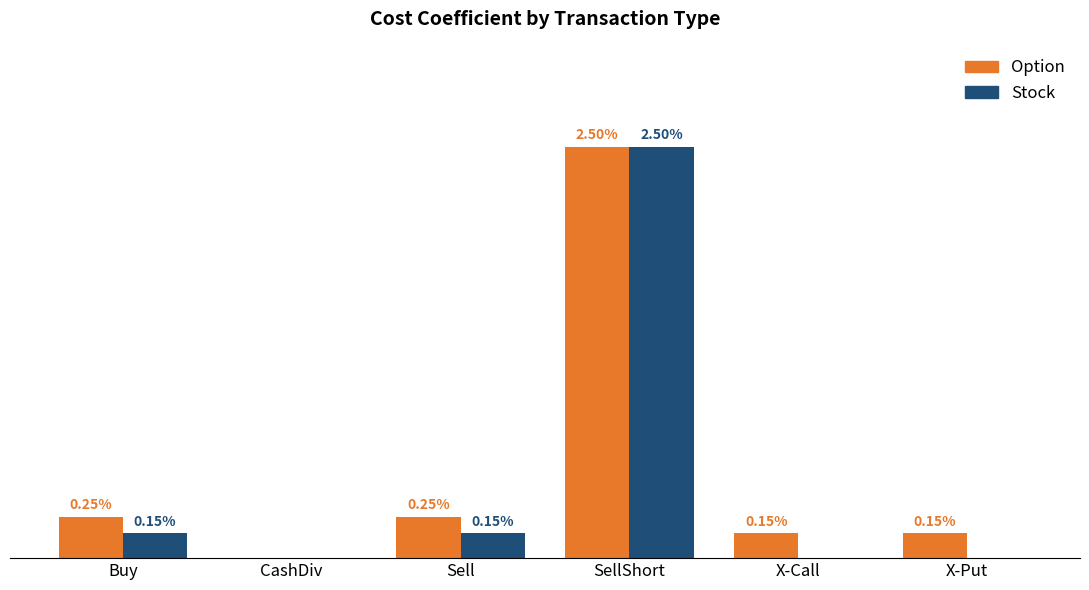

What are all the series names shown in the legend?

Option, Stock